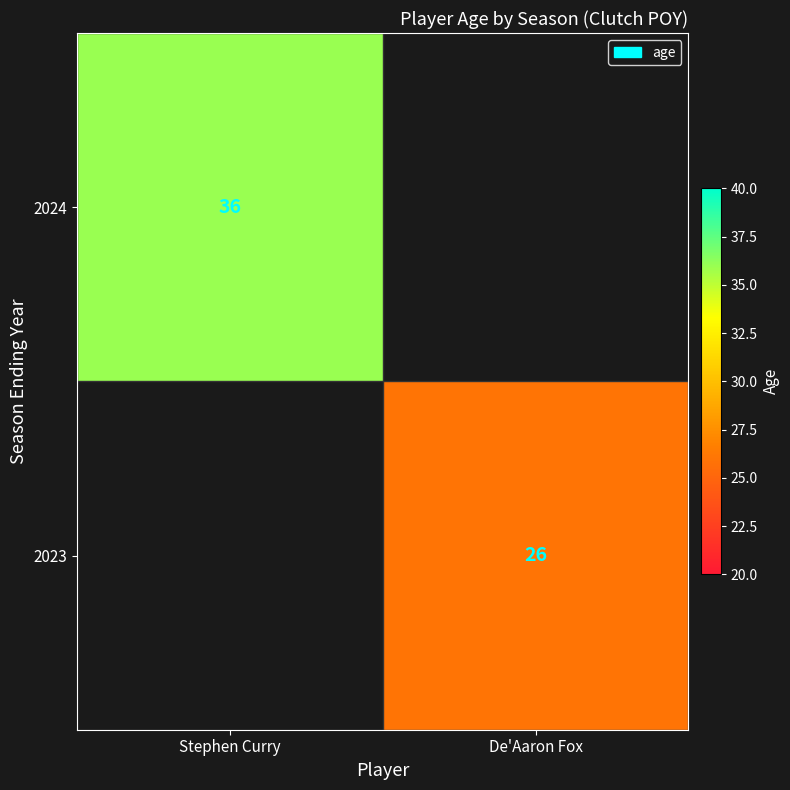

Is it true that 2024 equals 12 at Stephen Curry?

False